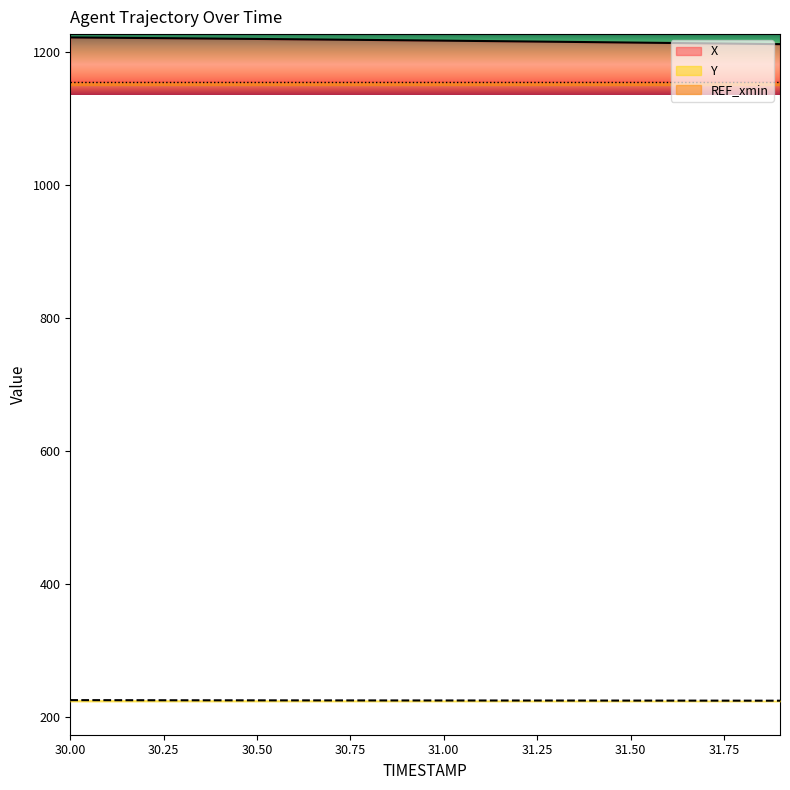

Is the value of Y at 30.3 greater than the value of X at 31.1?

No